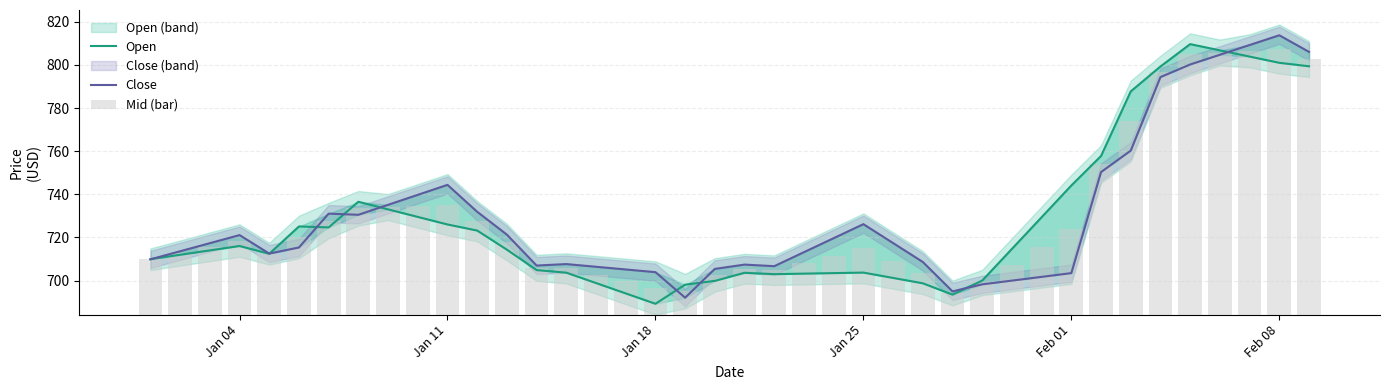

What are all the series names shown in the legend?

Open, Close, Mid (bar)